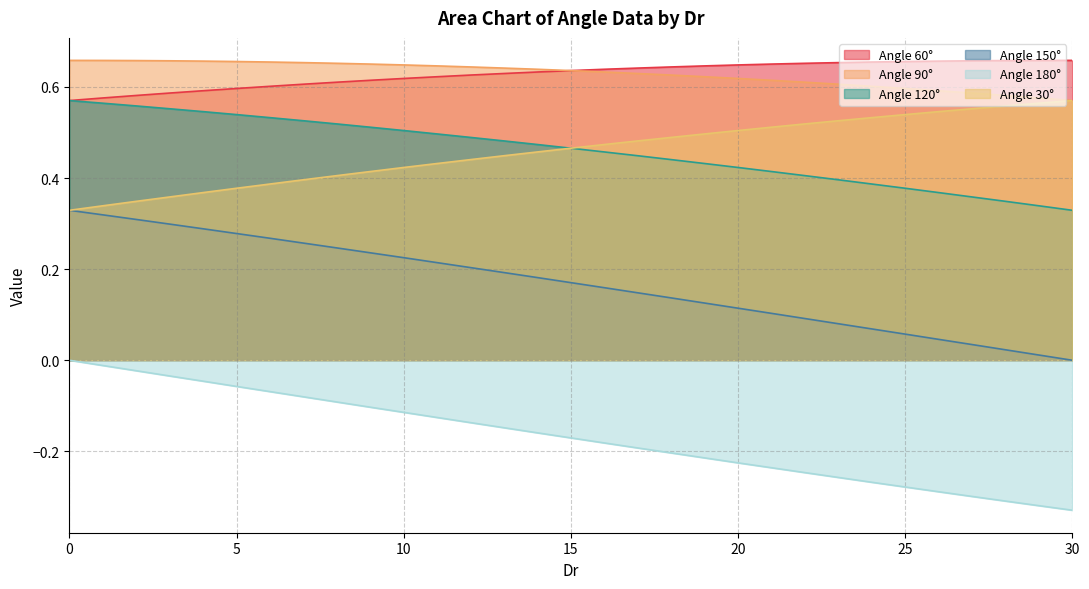

At how many categories does at least one series exceed 0?

31